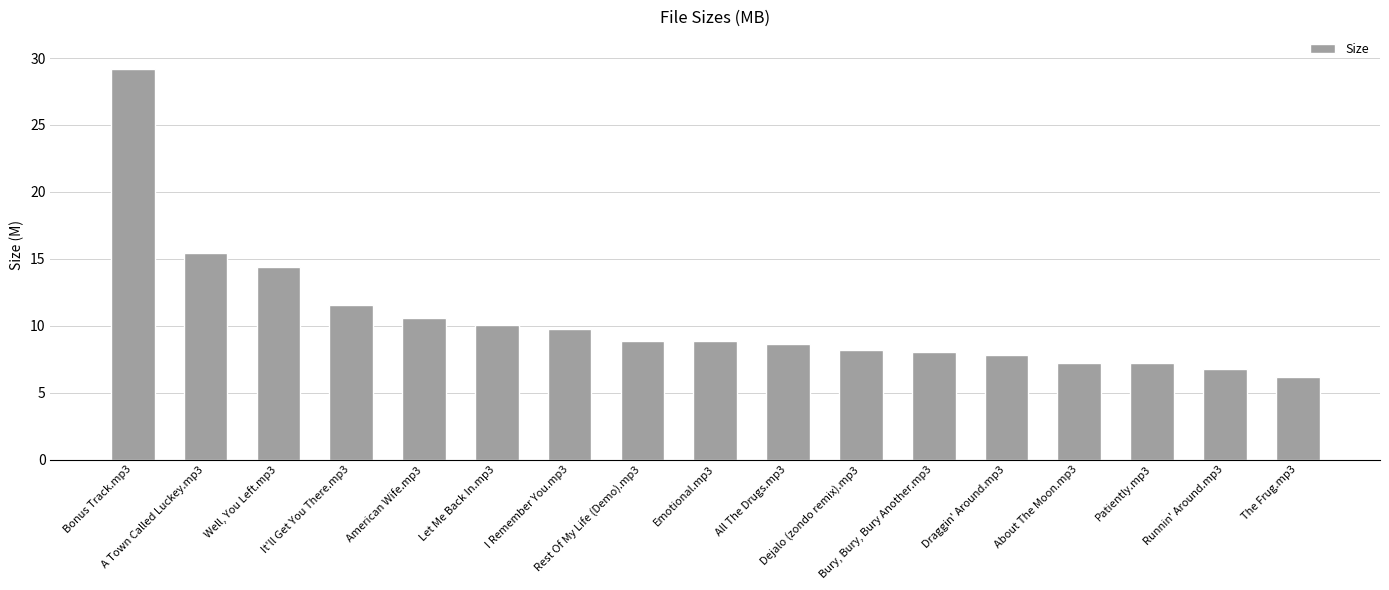

What position from the right is The Frug.mp3?

1